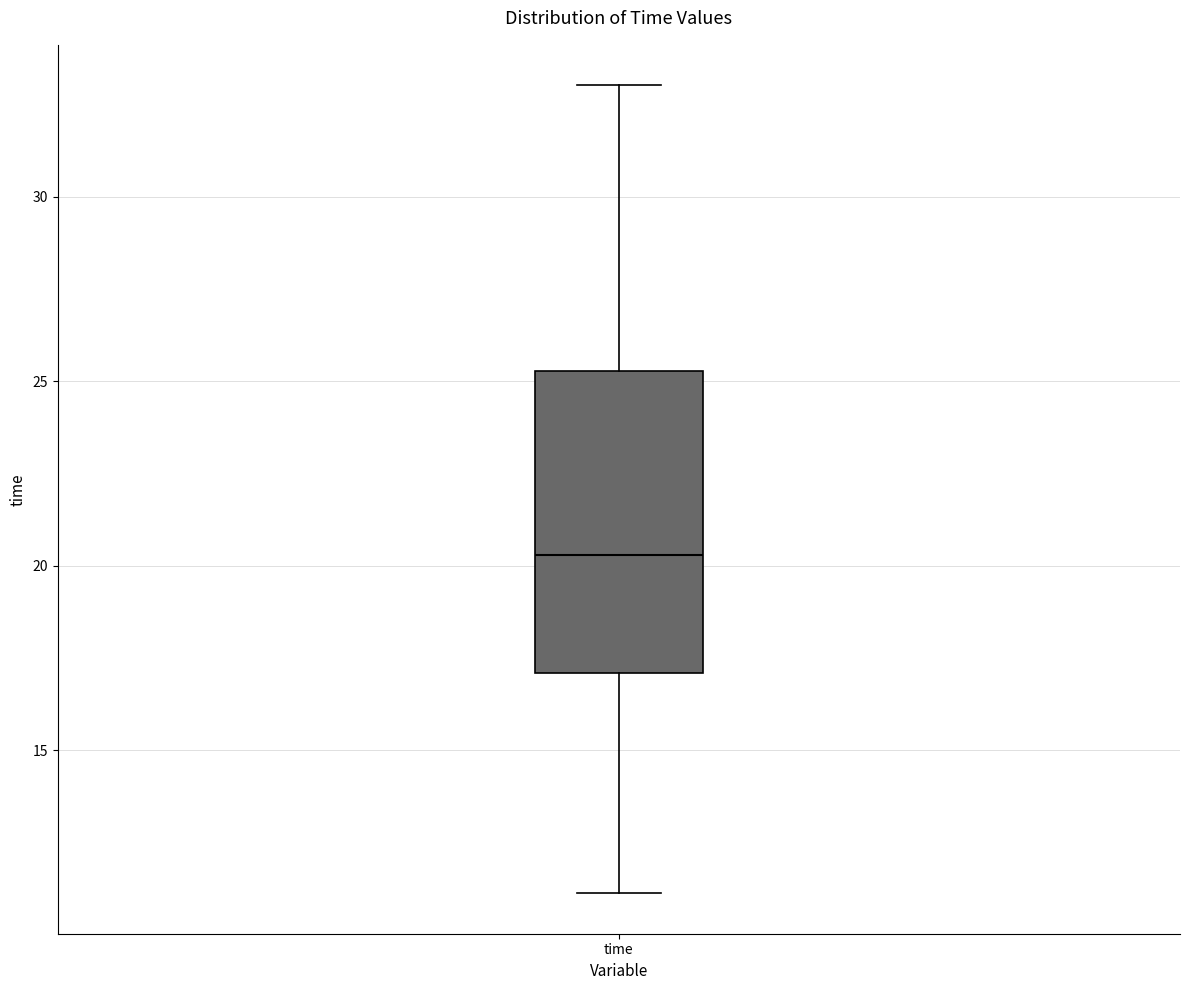

Read this box plot against the y-axis: the position of the median line, the range covered by the box, and the ends of both whiskers. The values are not printed on the chart, so give them approximately, as read against the axis.

median 20.5, box 17.0 to 25.5, whiskers 11.0 to 33.0